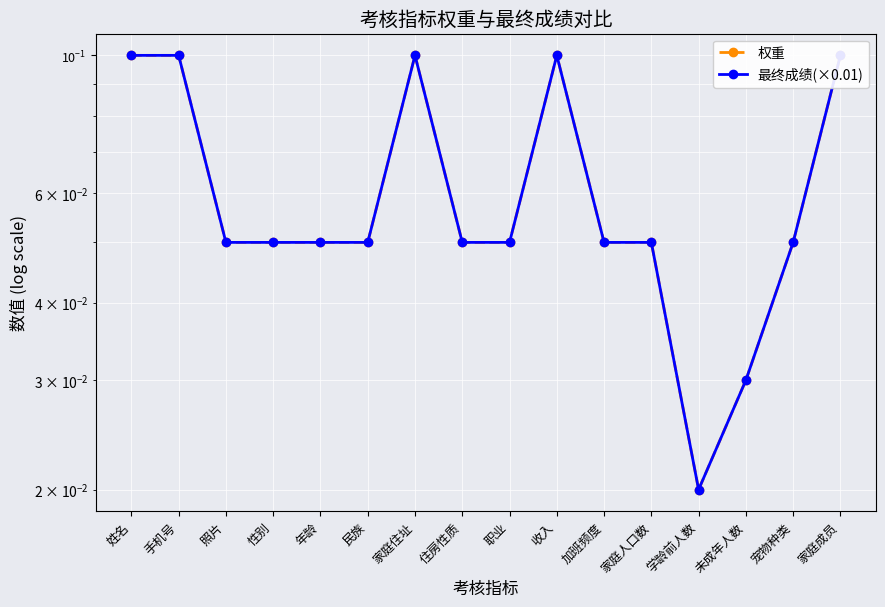

Between 手机号 and 民族, which is larger?

手机号